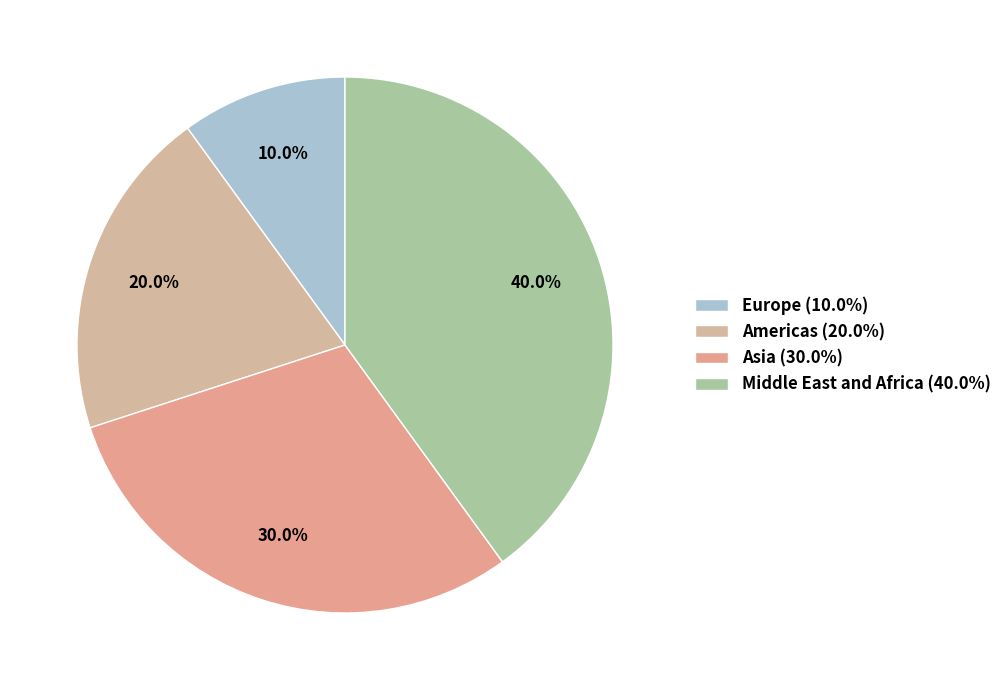

Does Americas account for over 50% of the chart?

No